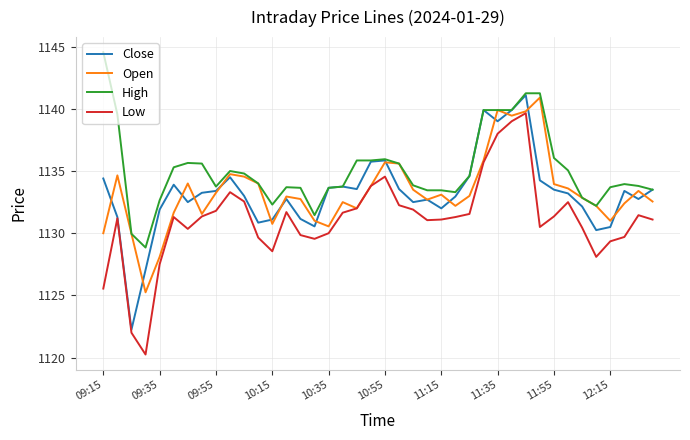

True or false: Close and Open intersect in this chart.

True